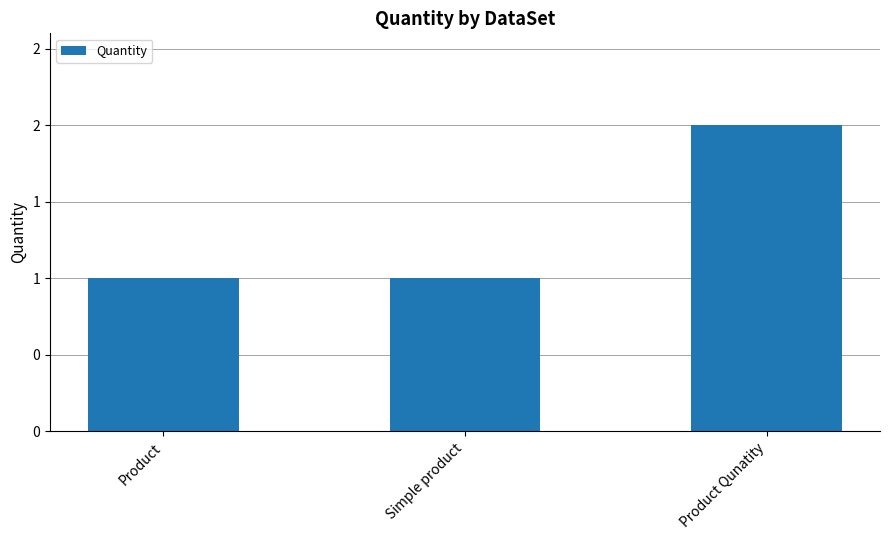

Are the bars horizontal?

No